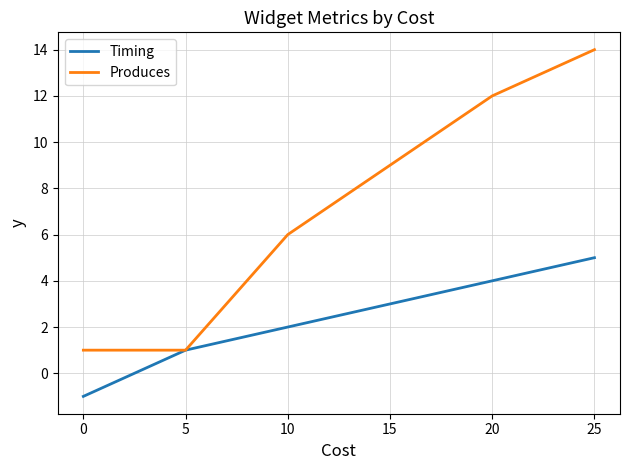

True or false: Produces has more than 2 interior local peaks.

False